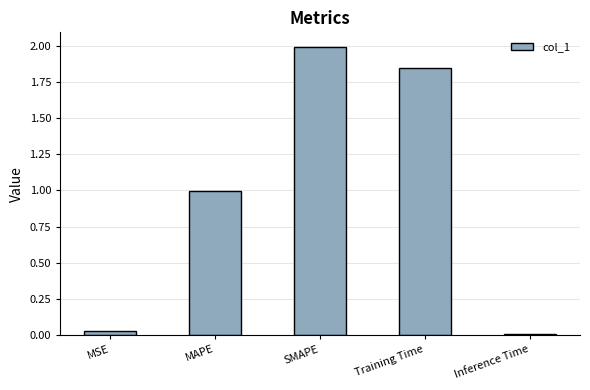

Between MAPE and Inference Time, which is larger?

MAPE